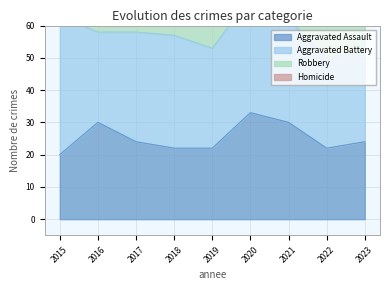

What is the spread (max minus min) of values at 2016?

42